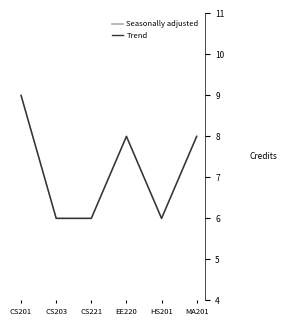

How many Seasonally adjusted values are between 6 and 8?

5